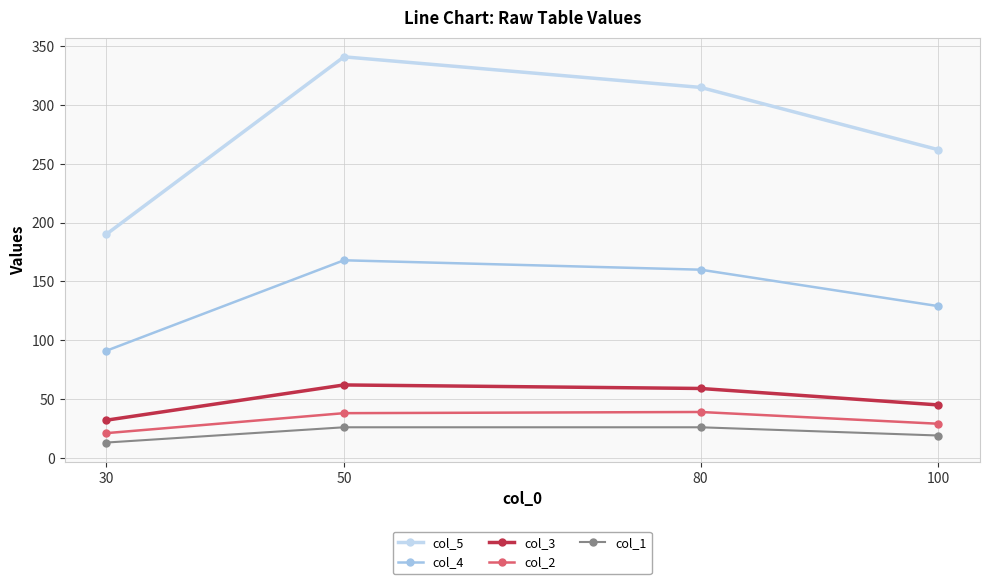

Rank the categories by col_2 value from lowest to highest.

30, 100, 50, 80